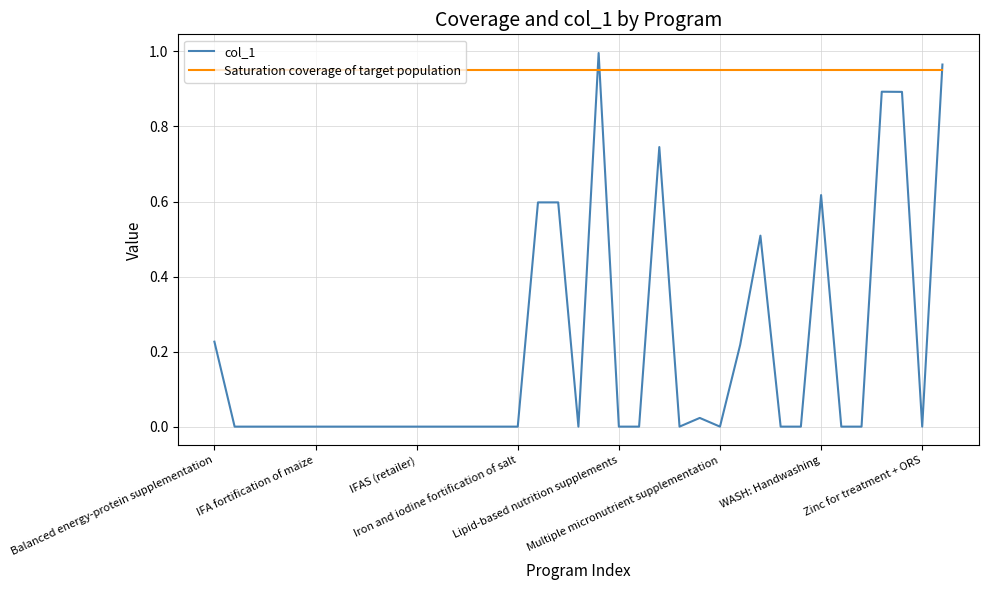

Rank the series by their average value, from lowest to highest.

col_1, Saturation coverage of target population